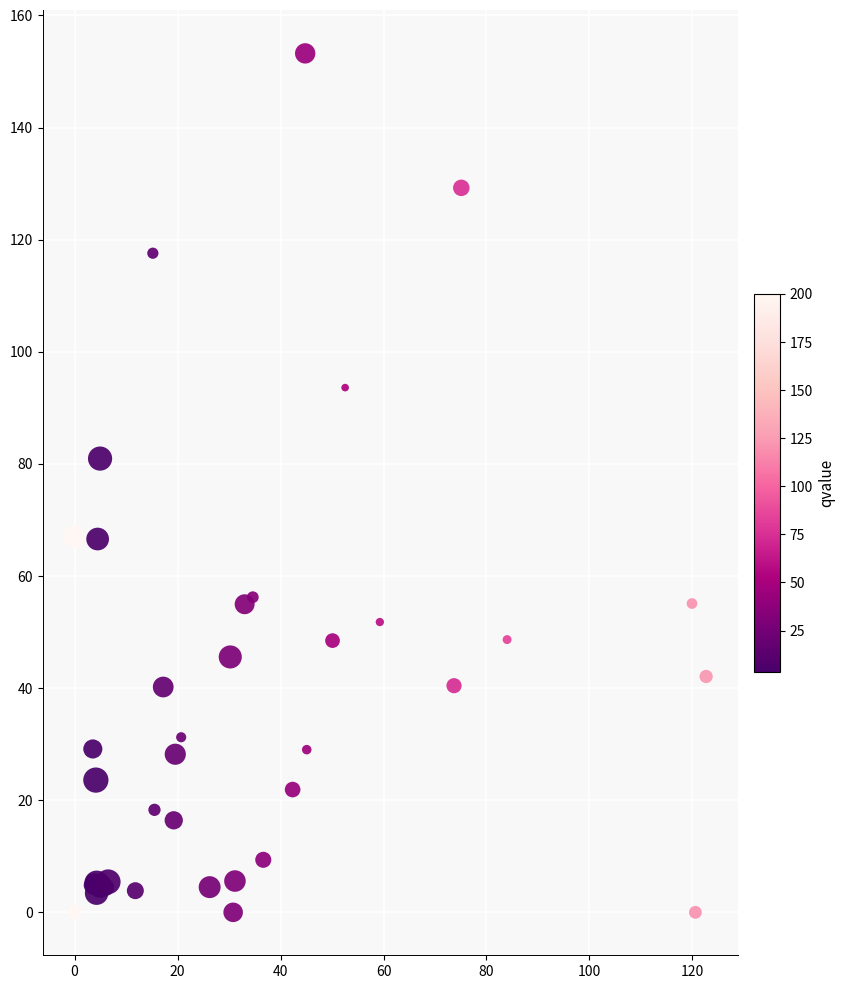

What Y value in the scatter plot is closest to 76?

80.9